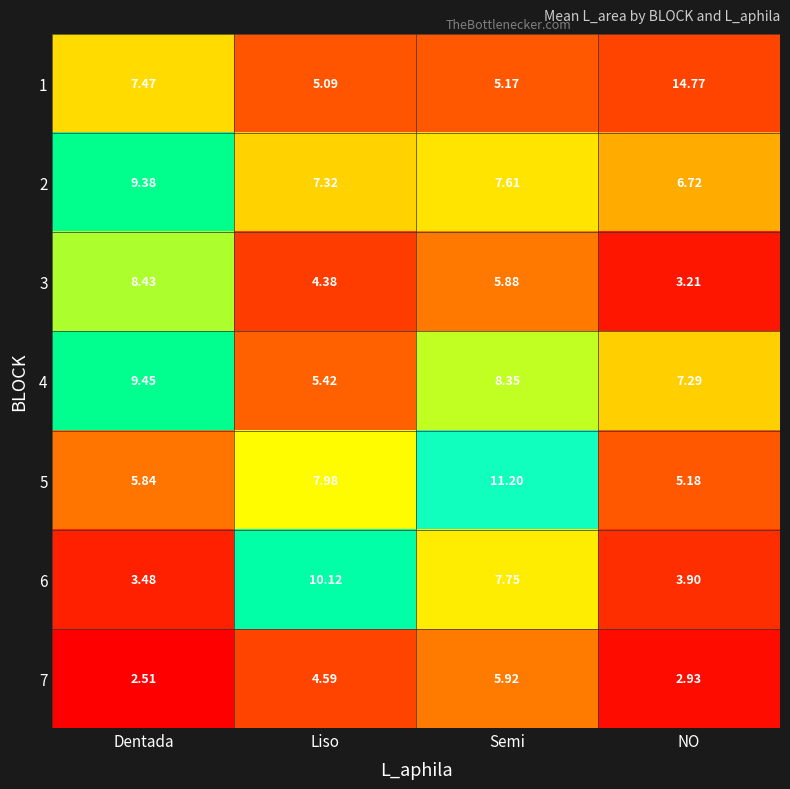

At which label is 3 closest to 5?

Liso